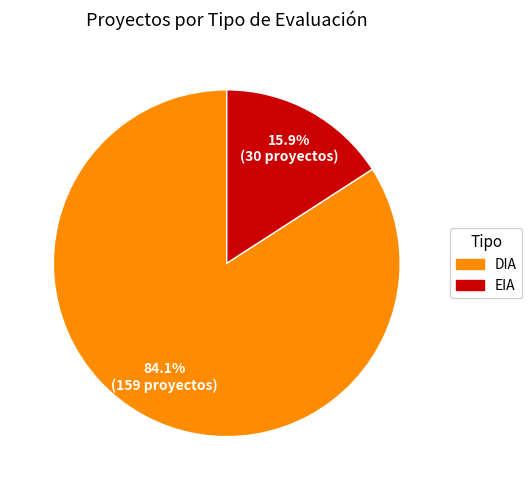

Is it true that DIA is 84% of the pie?

True